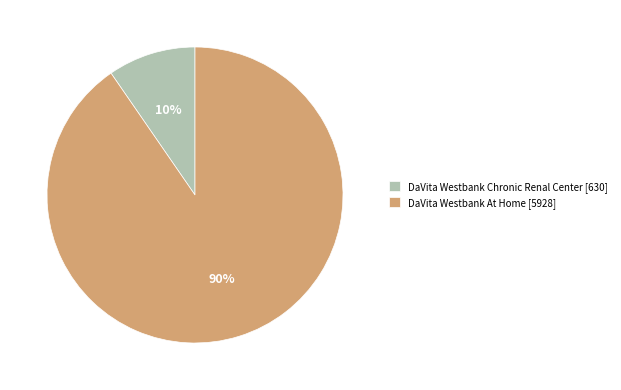

Does any single category account for the majority?

Yes